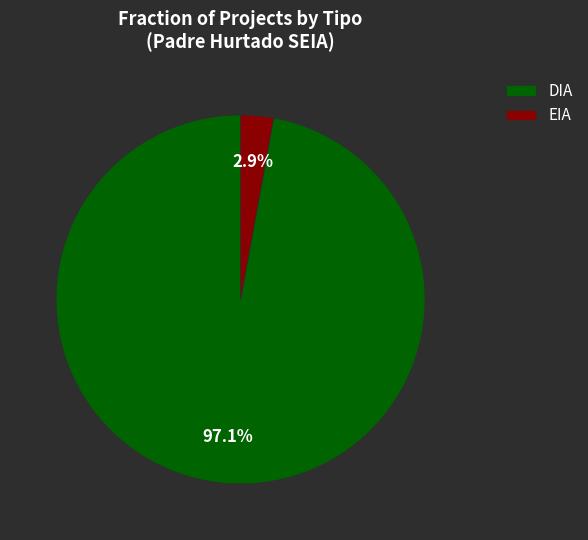

How many slices are in this pie chart?

2